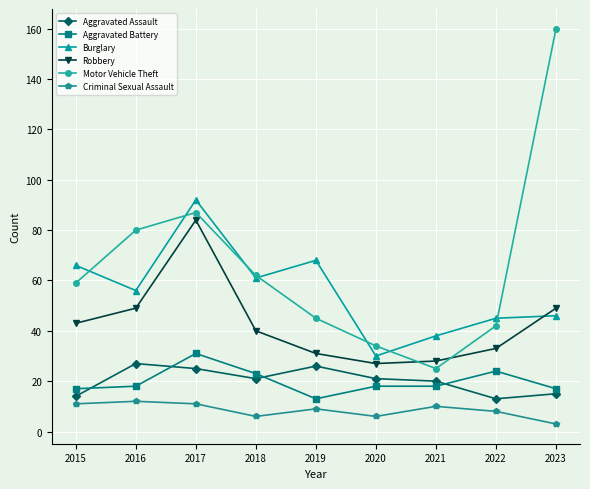

Reading left to right, extract all data points from this chart.

Aggravated Assault: 2015=14	2016=27	2017=25	2018=21	2019=26	2020=21	2021=20	2022=13	2023=15
Aggravated Battery: 2015=17	2016=18	2017=31	2018=23	2019=13	2020=18	2021=18	2022=24	2023=17
Burglary: 2015=66	2016=56	2017=92	2018=61	2019=68	2020=30	2021=38	2022=45	2023=46
Robbery: 2015=43	2016=49	2017=84	2018=40	2019=31	2020=27	2021=28	2022=33	2023=49
Motor Vehicle Theft: 2015=59	2016=80	2017=87	2018=62	2019=45	2020=34	2021=25	2022=42	2023=160
Criminal Sexual Assault: 2015=11	2016=12	2017=11	2018=6	2019=9	2020=6	2021=10	2022=8	2023=3